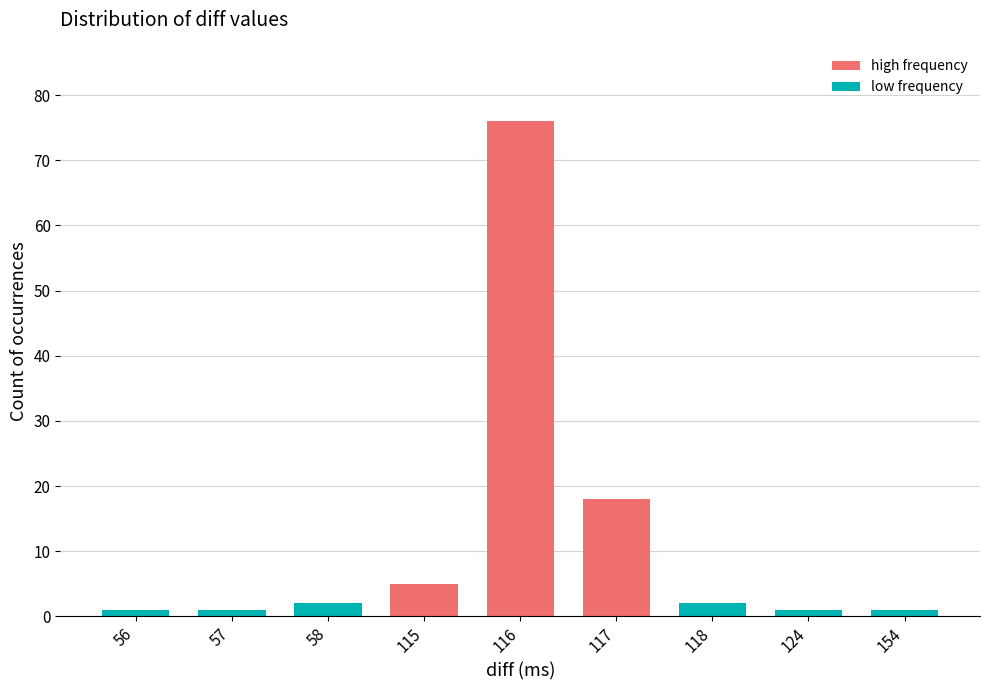

Which has a higher value, 117 or 116?

116